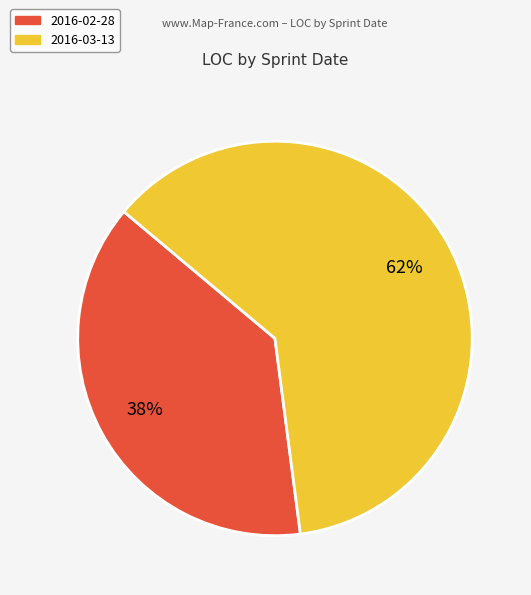

Which category has the biggest portion of the pie?

2016-03-13